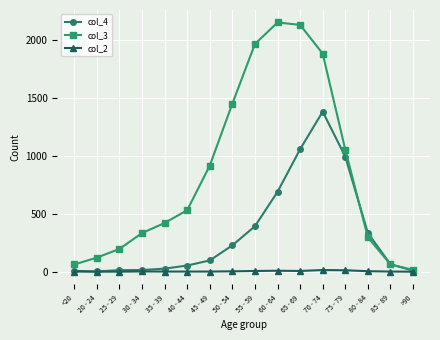

Which series changed the most between 40 - 44 and 45 - 49?

col_3